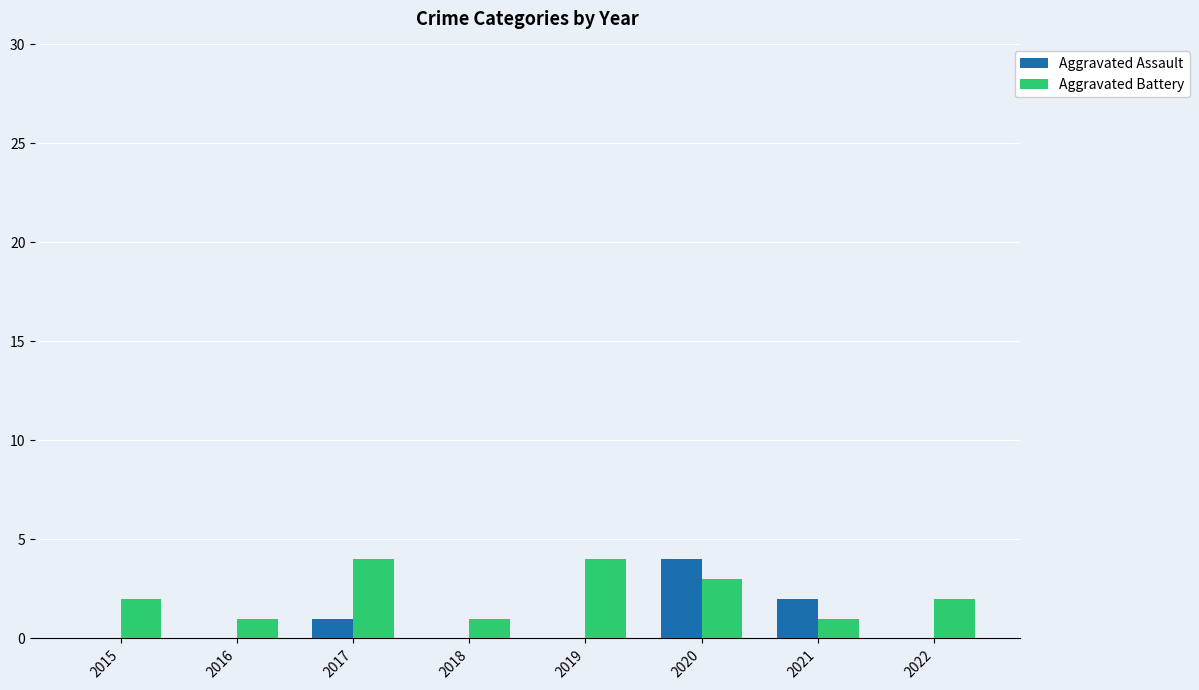

Read the Aggravated Assault value at 2020.

4